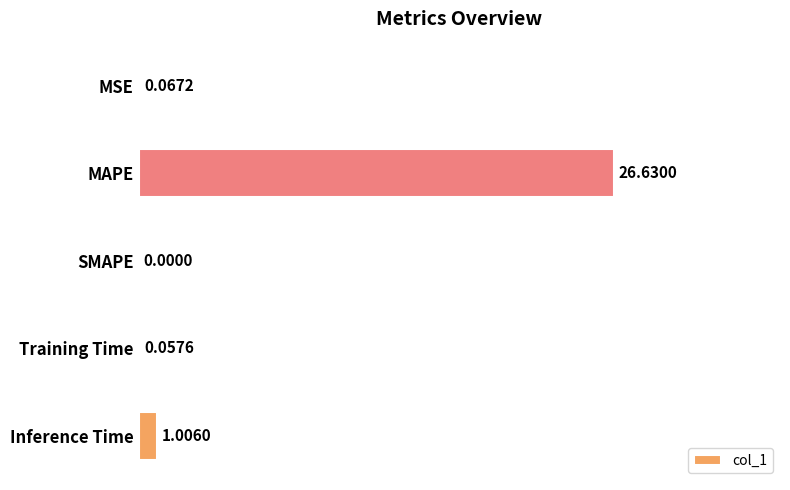

How many positive values are there?

4